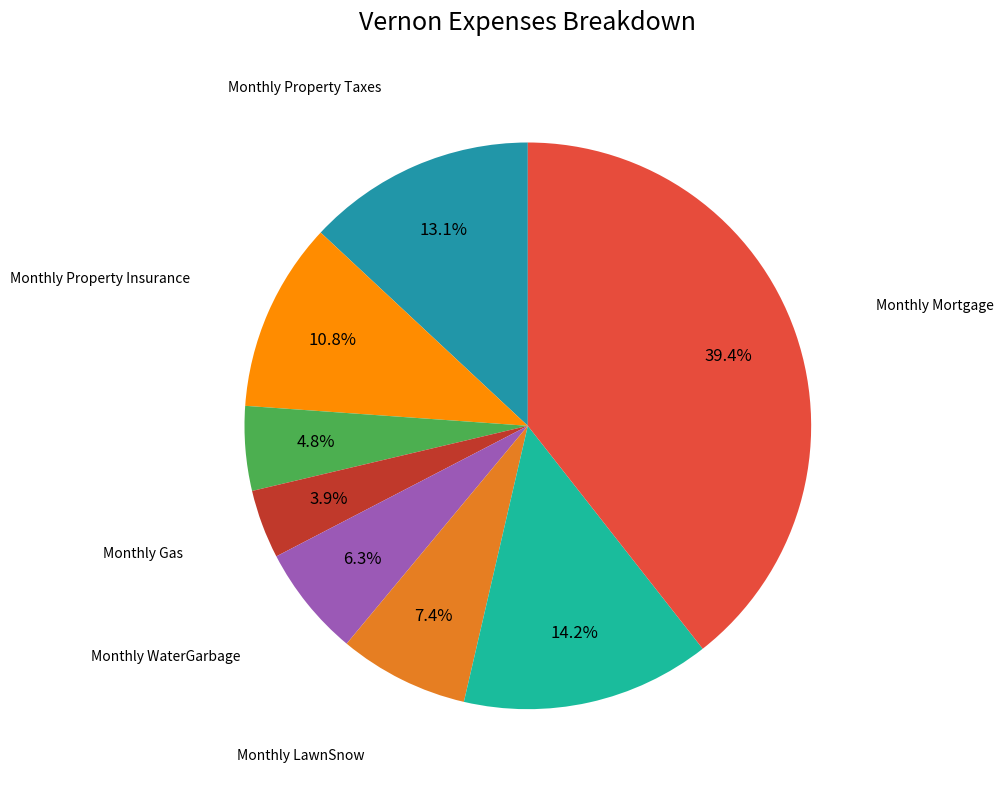

Does any single category account for the majority?

No